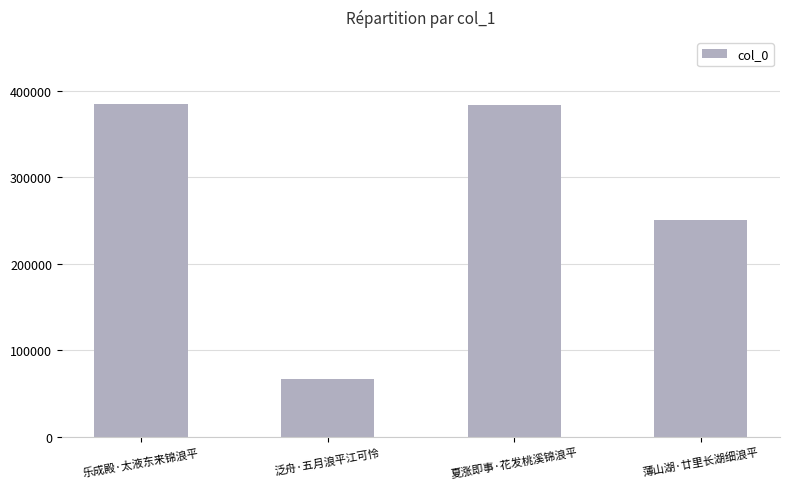

What is the approximate value at 乐成殿·太液东来锦浪平, to the nearest 10?

385250